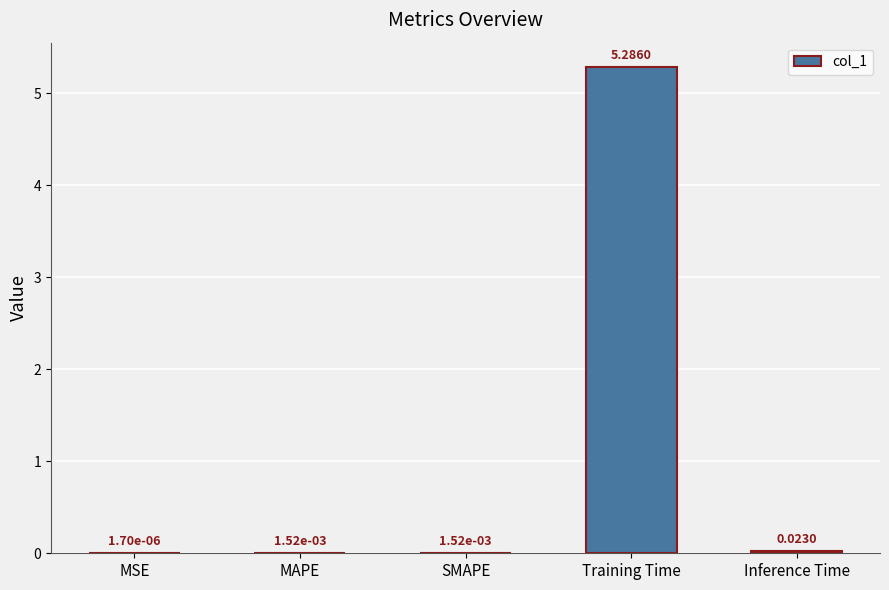

At which category does the chart reach its peak across all series?

Training Time